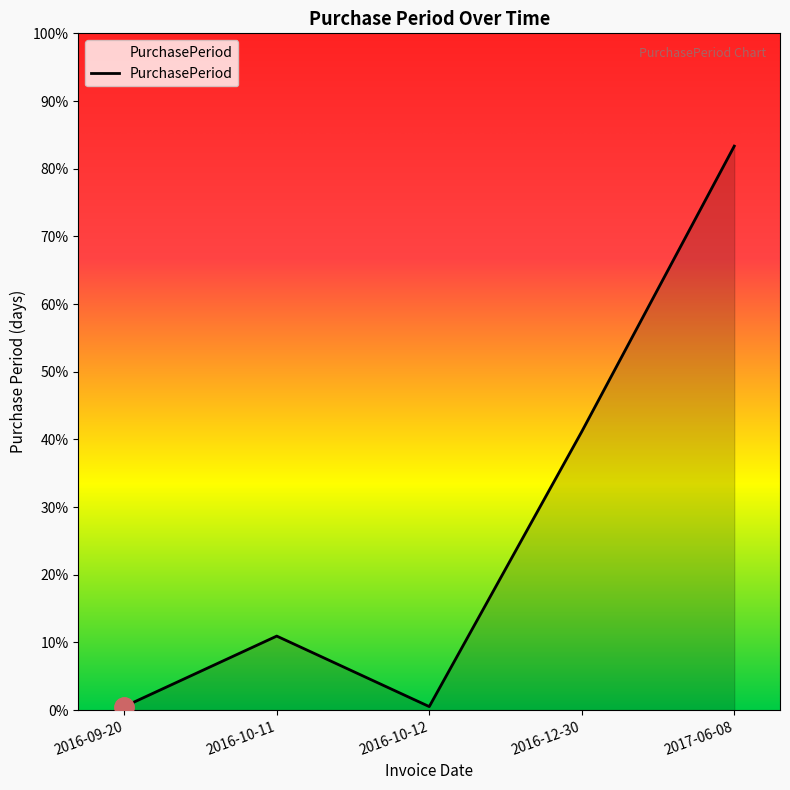

Is this an area chart (filled region under the line)?

Yes